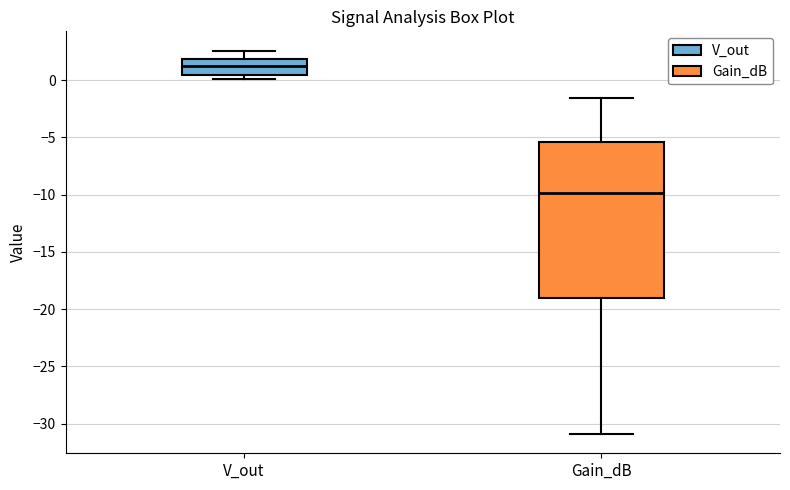

Reading left to right, read every box against the y-axis: the position of its median line, the range the box covers, and the ends of its whiskers. The values are not printed on the chart, so give them approximately, as read against the axis.

V_out: median 1.0, box 0.5 to 2.0, whiskers 0.0 to 2.5
Gain_dB: median -10.0, box -19.0 to -5.5, whiskers -31.0 to -1.5